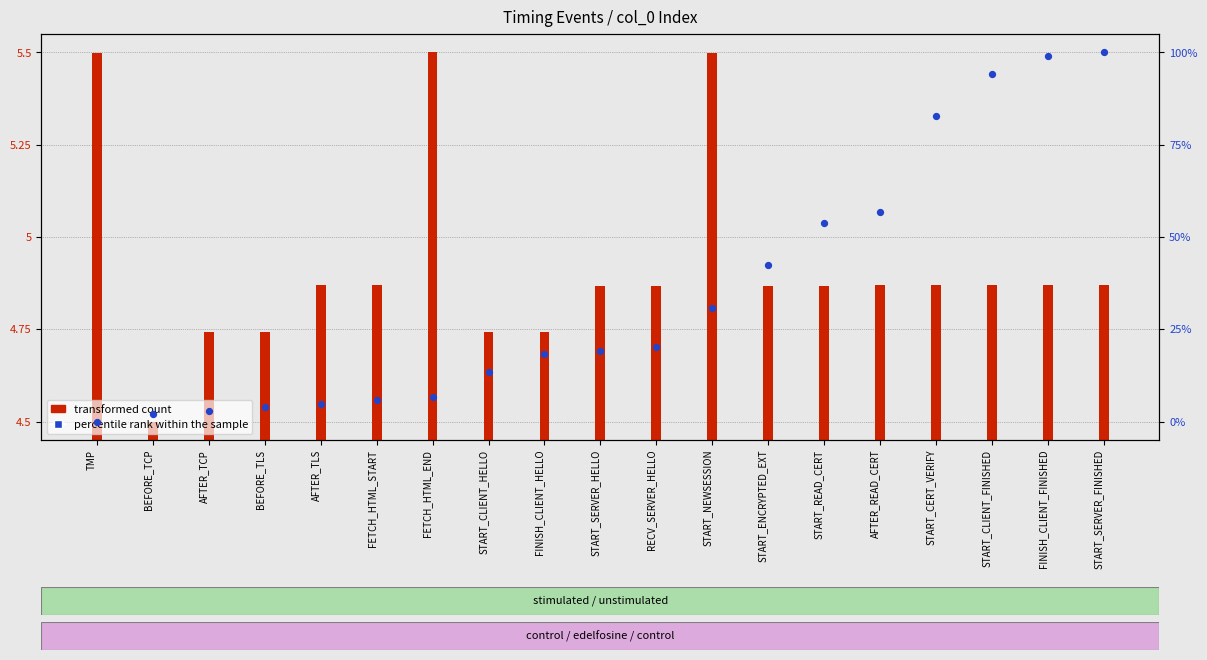

At how many categories does at least one series exceed 7?

12